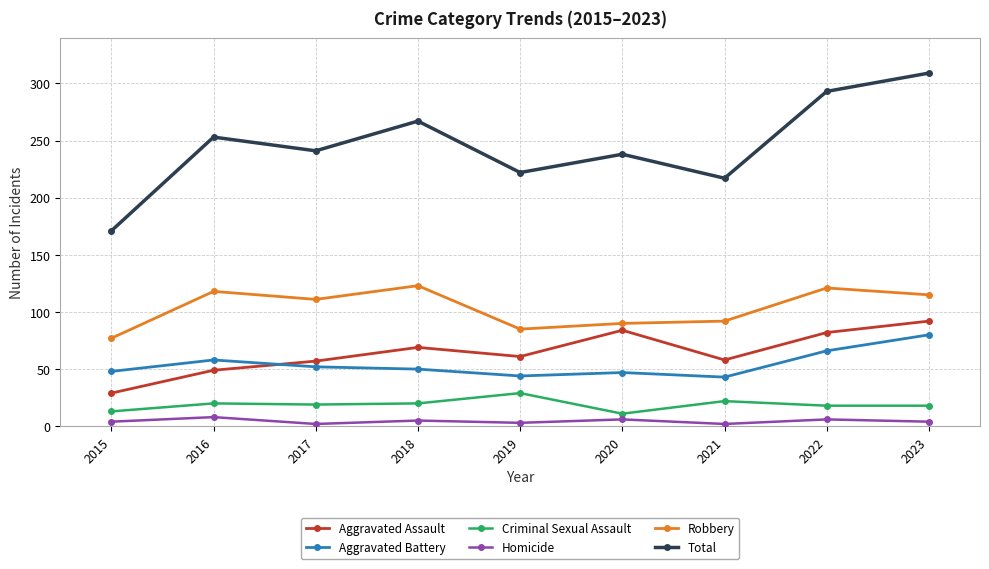

What is the difference between the second highest and second lowest values in the Aggravated Battery series?

22